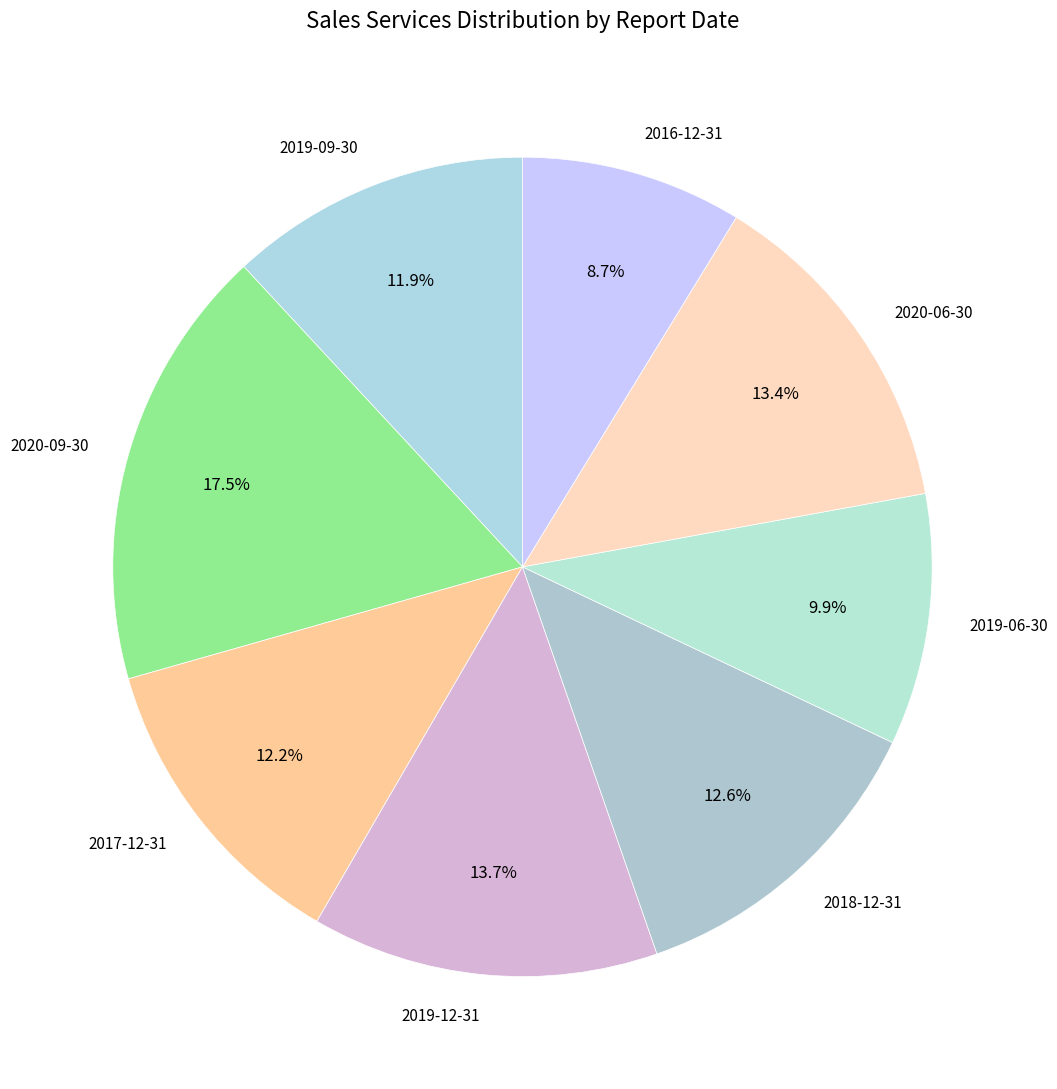

How much of the chart is everything except 2018-12-31?

87.4%